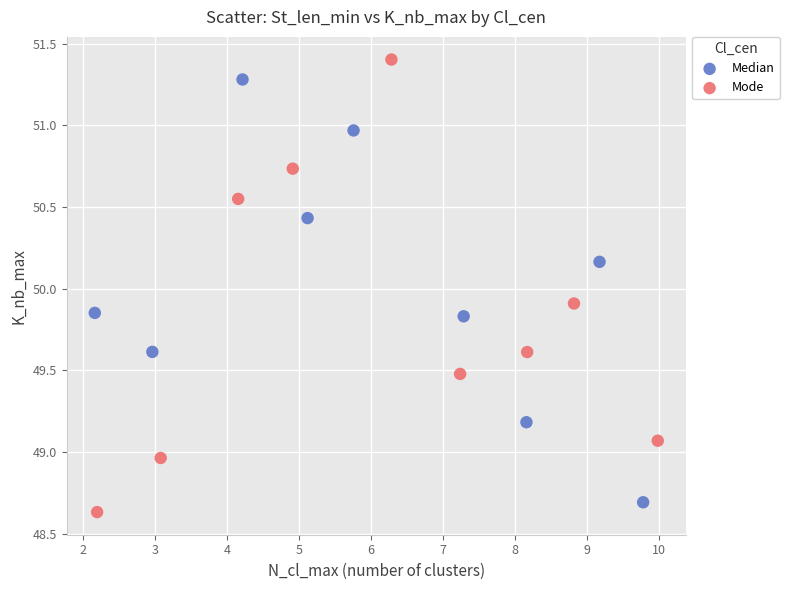

Which series has the largest Y range (max minus min)?

Mode